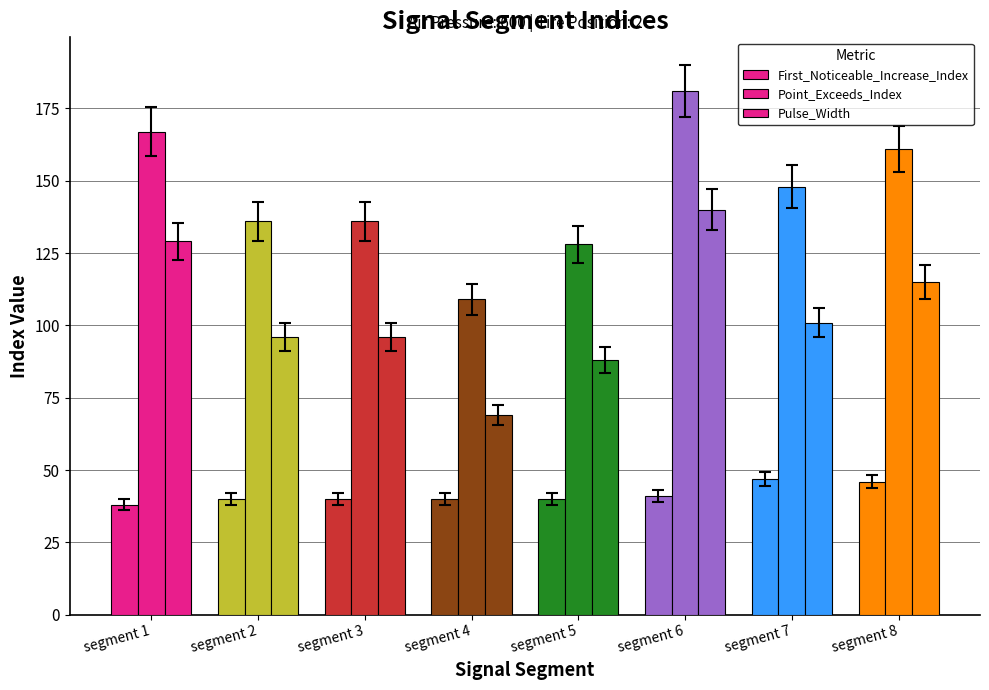

The value of Point_Exceeds_Index at segment 2 is 136. True or false?

True